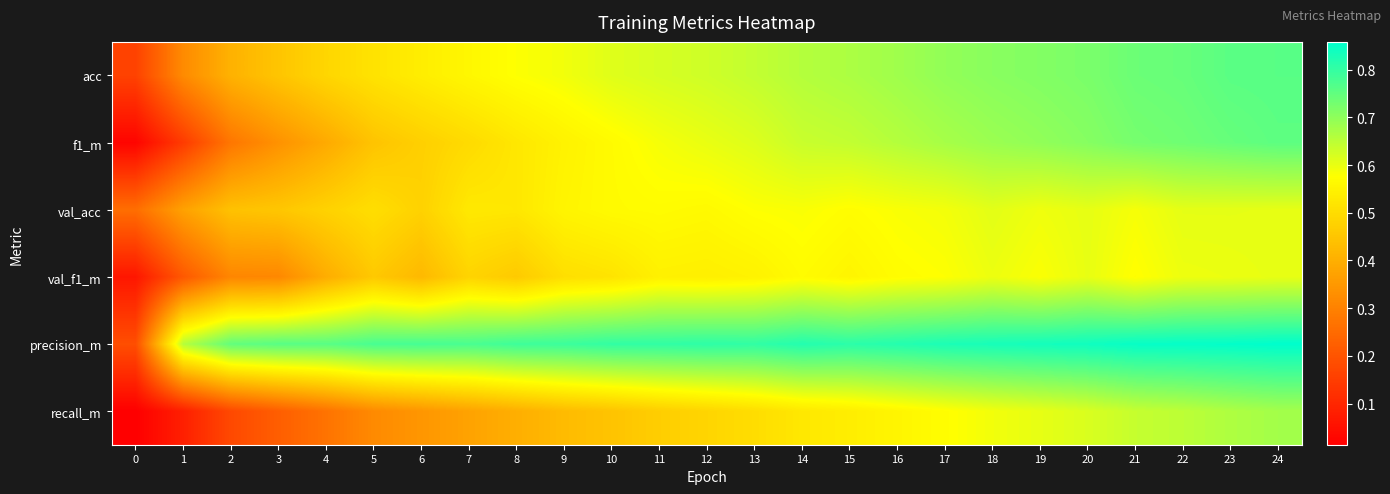

Which series has the largest total across all categories?

precision_m